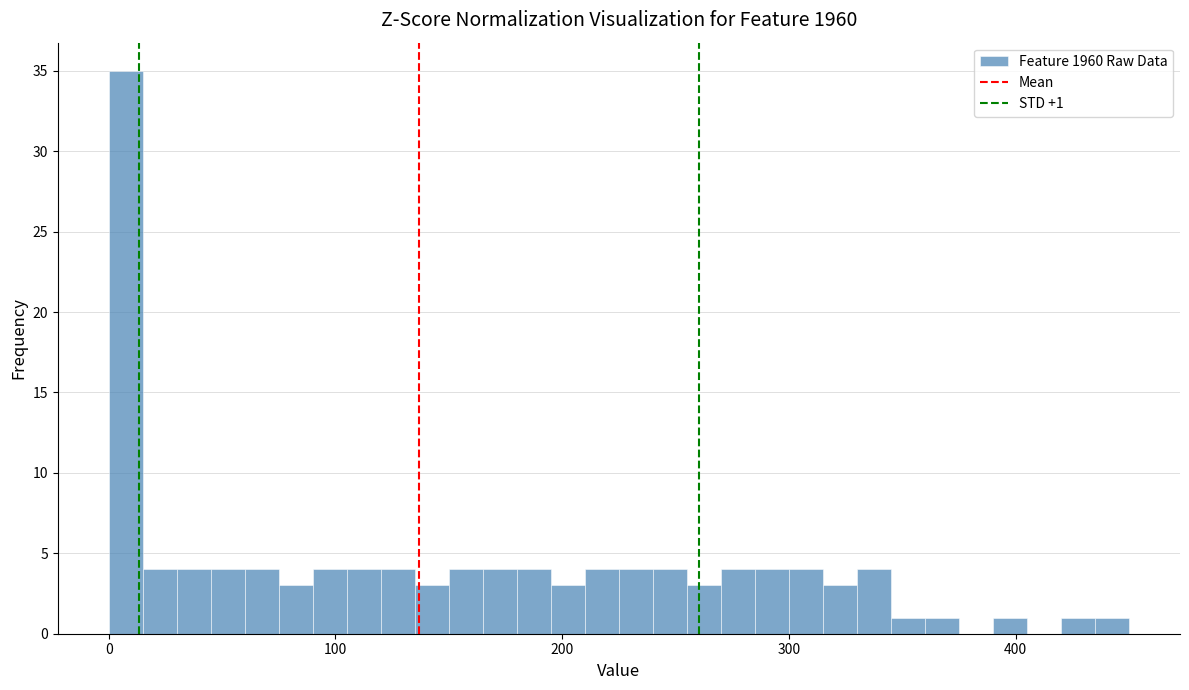

Around what value on the x-axis is the tallest bar? Give the approximate position of its centre, as read against the axis.

10